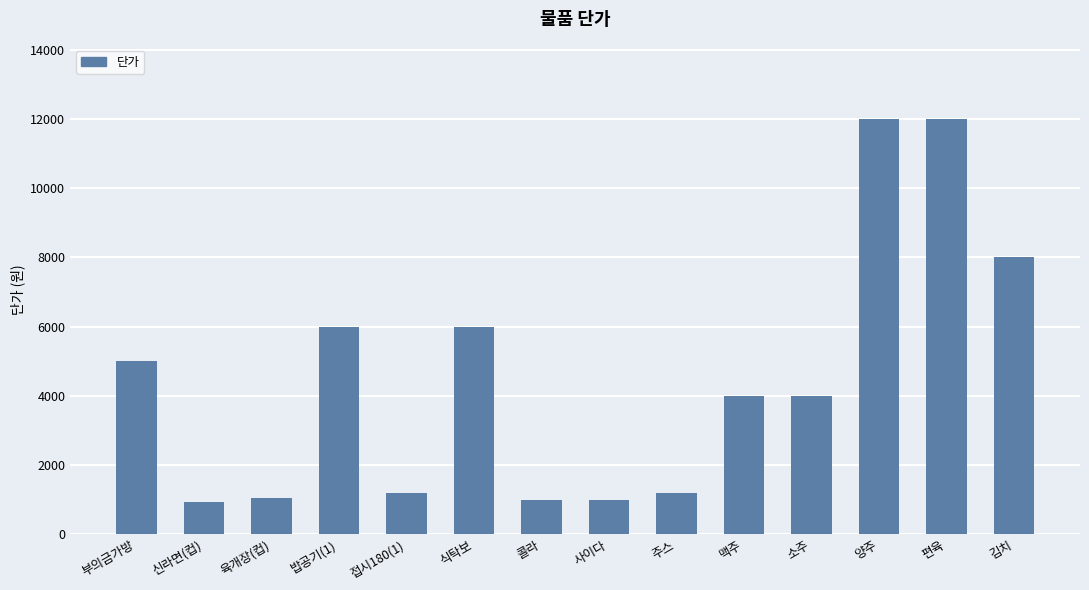

What is the smallest value displayed?

930